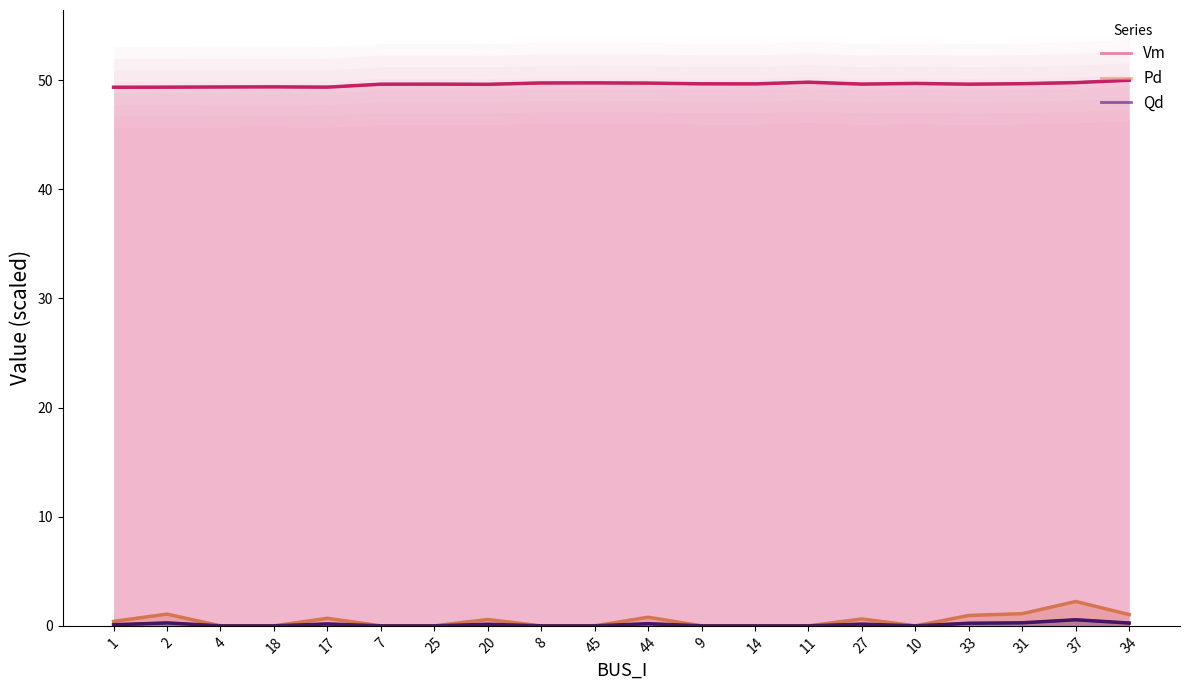

Where is the first local maximum for Vm?

18